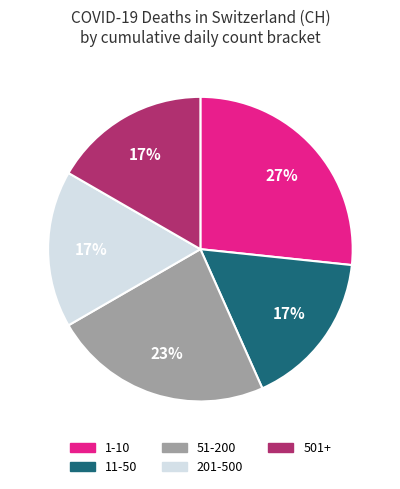

To the nearest percent, what is the average slice percentage?

20%